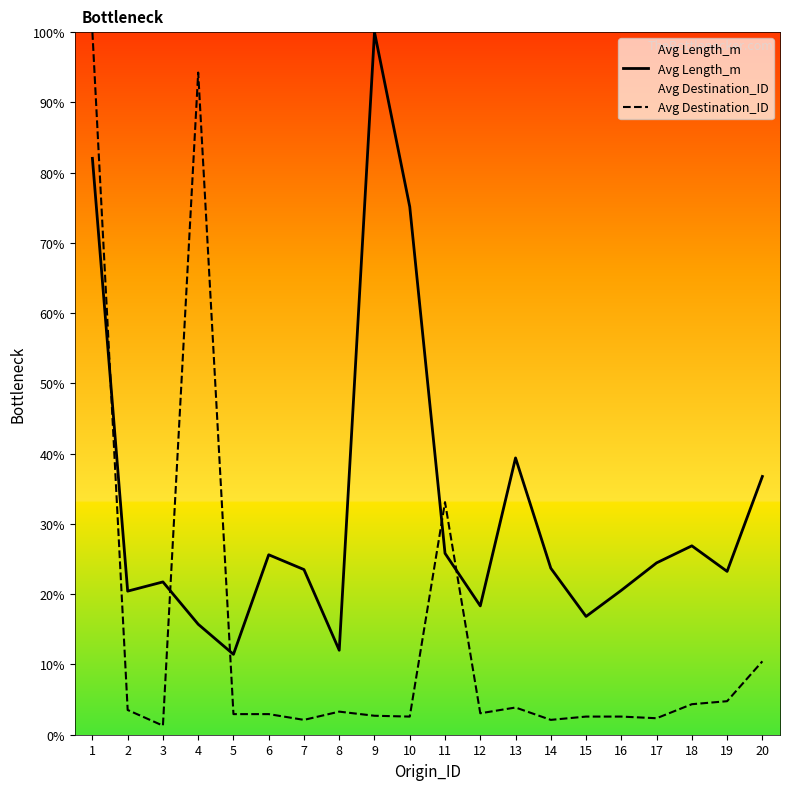

What is the total value across all series at 11?

58.9